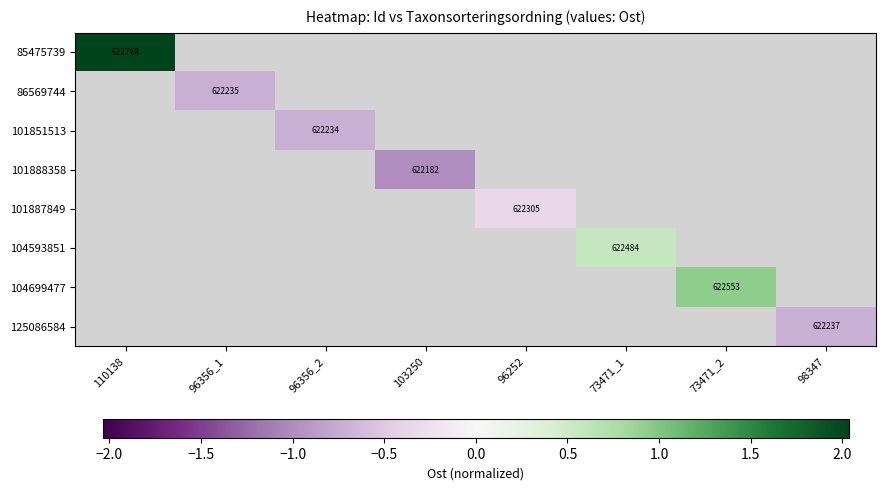

Which series has the largest range (max minus min)?

85475739